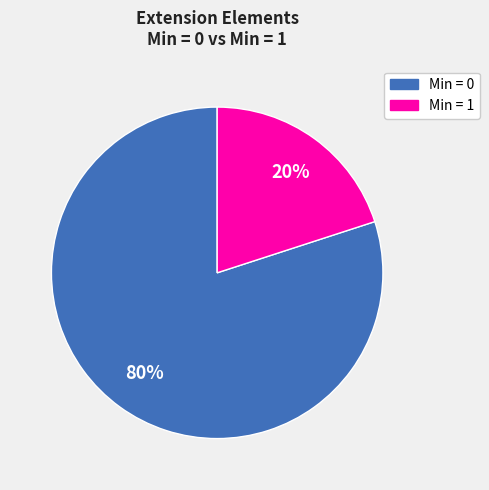

To the nearest percent, what is the difference between the largest and smallest slice percentages?

60%